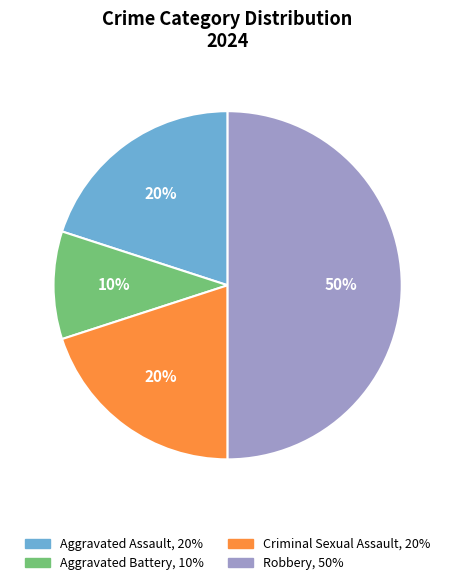

Do Criminal Sexual Assault and Aggravated Battery together represent more than half of the pie?

No